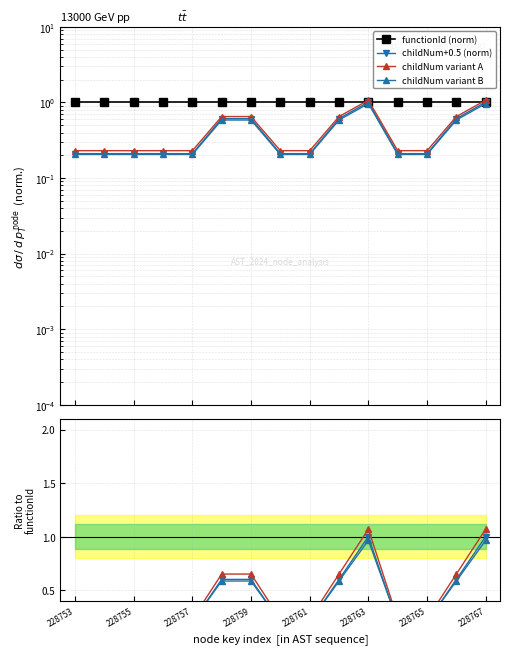

What is the value of the 4th point from the left?

0.2